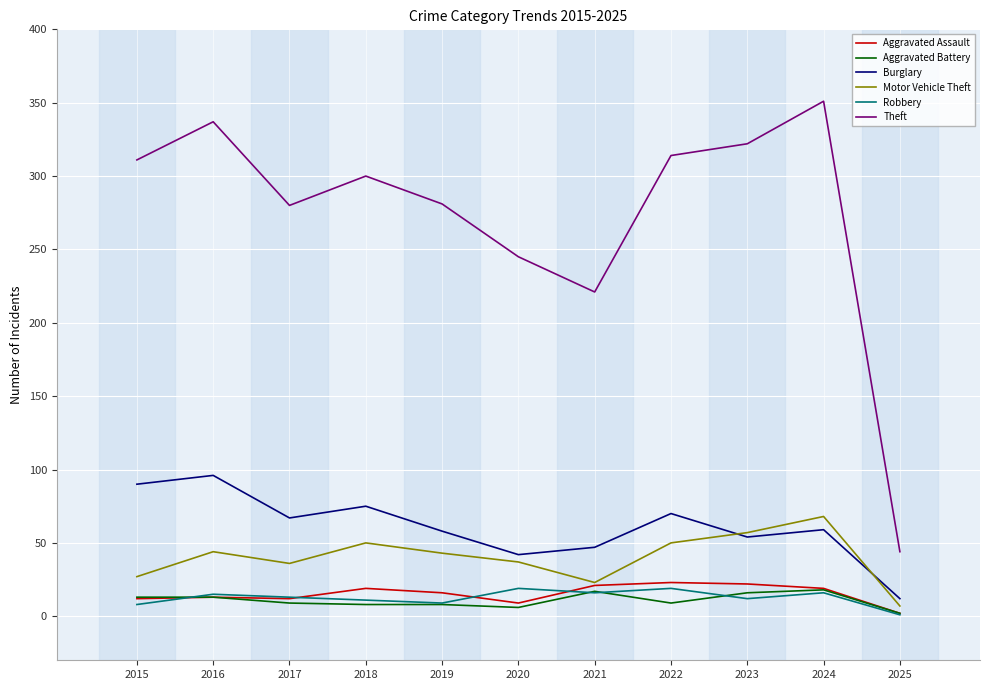

Is it true that Motor Vehicle Theft equals 57 at 2023?

True